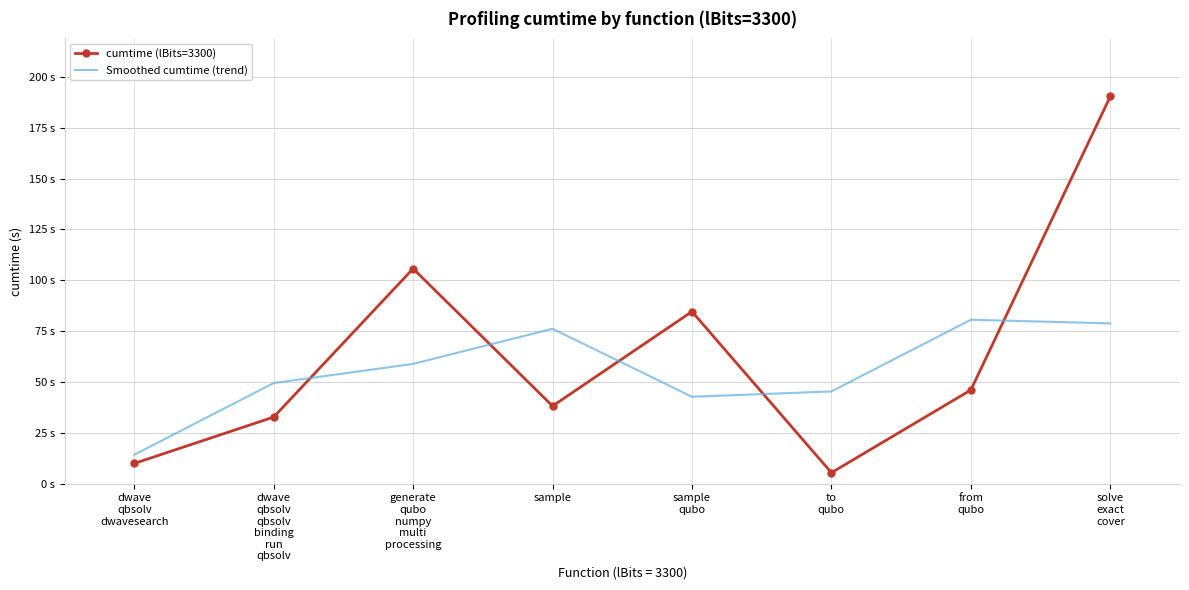

Rank the series by their maximum value, from highest to lowest.

cumtime (lBits=3300), Smoothed cumtime (trend)